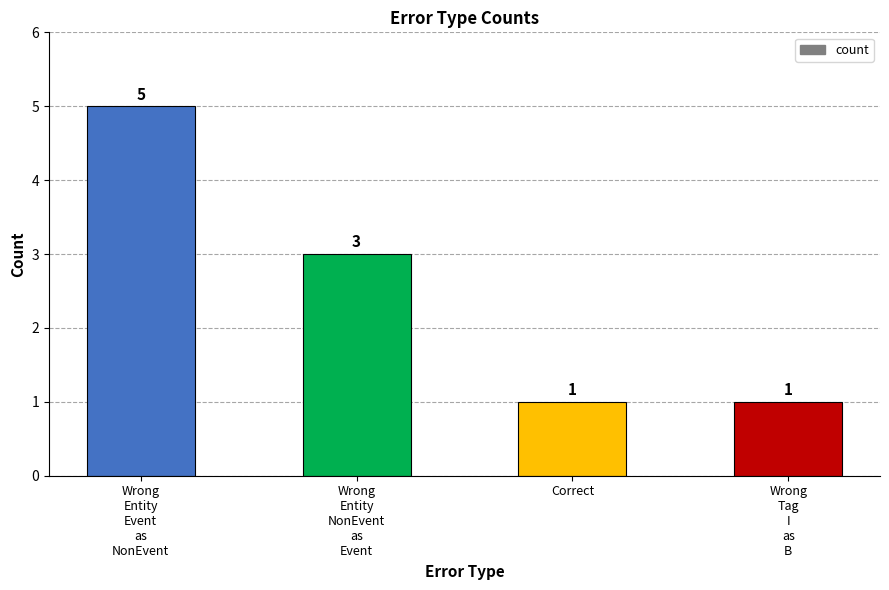

Which has a higher value, Wrong
Entity
NonEvent
as
Event or Wrong
Tag
I
as
B?

Wrong
Entity
NonEvent
as
Event